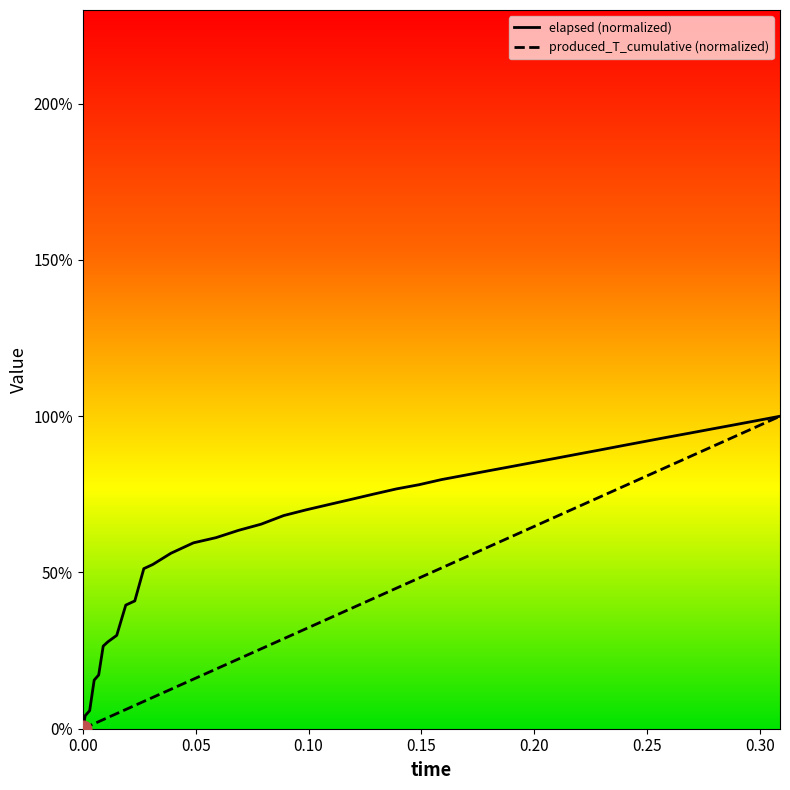

What is the highest value of the elapsed (normalized) series?

100.0